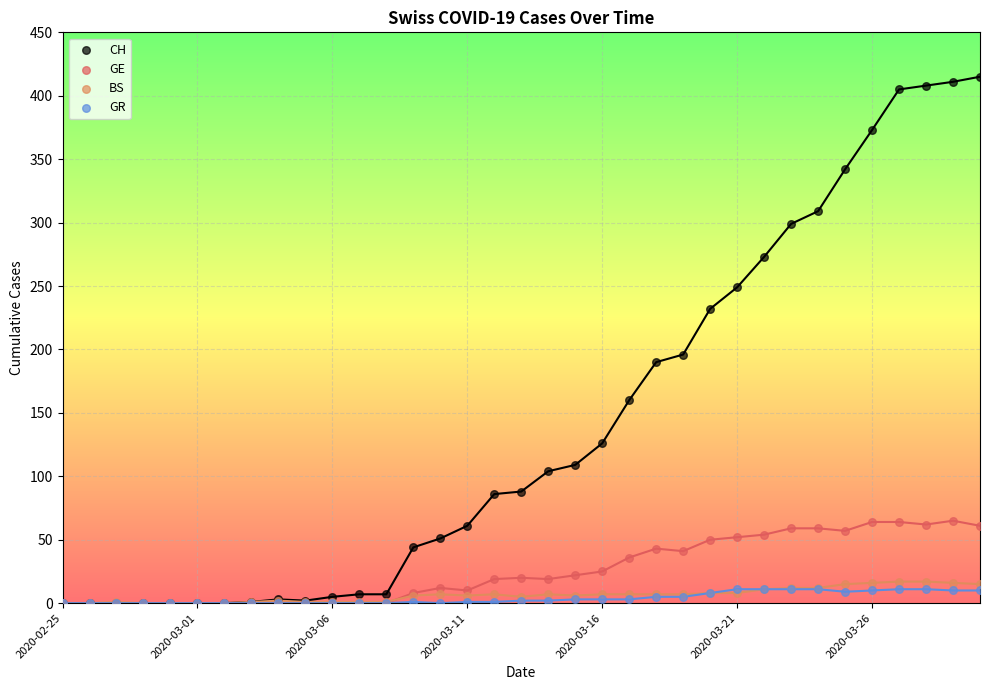

In the CH series, what Y value is closest to 207?

196